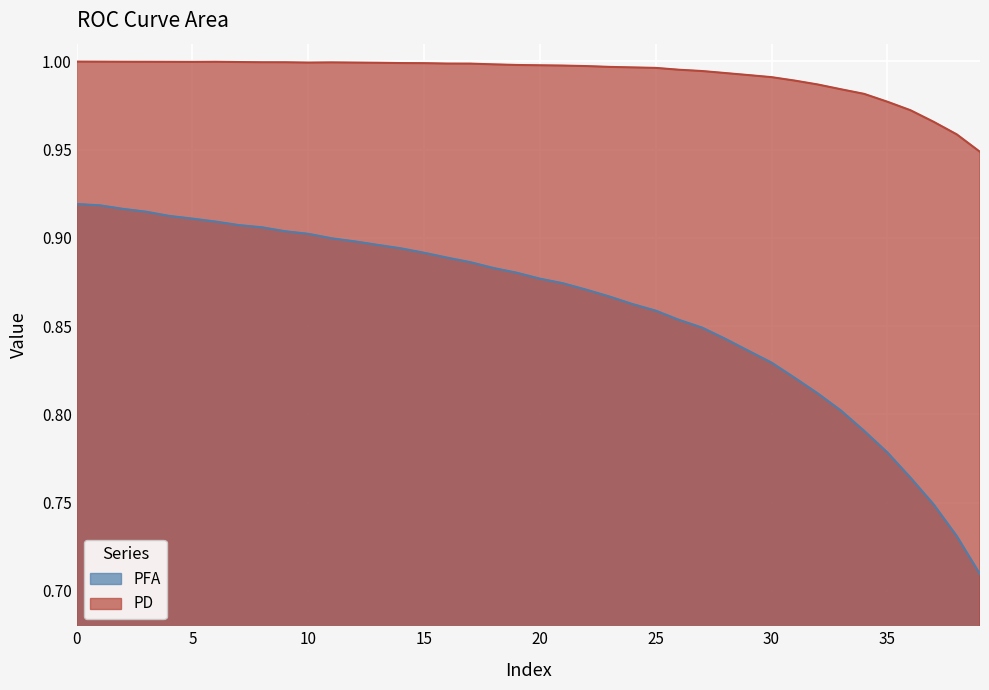

What is the average value of the PD series?

1.0